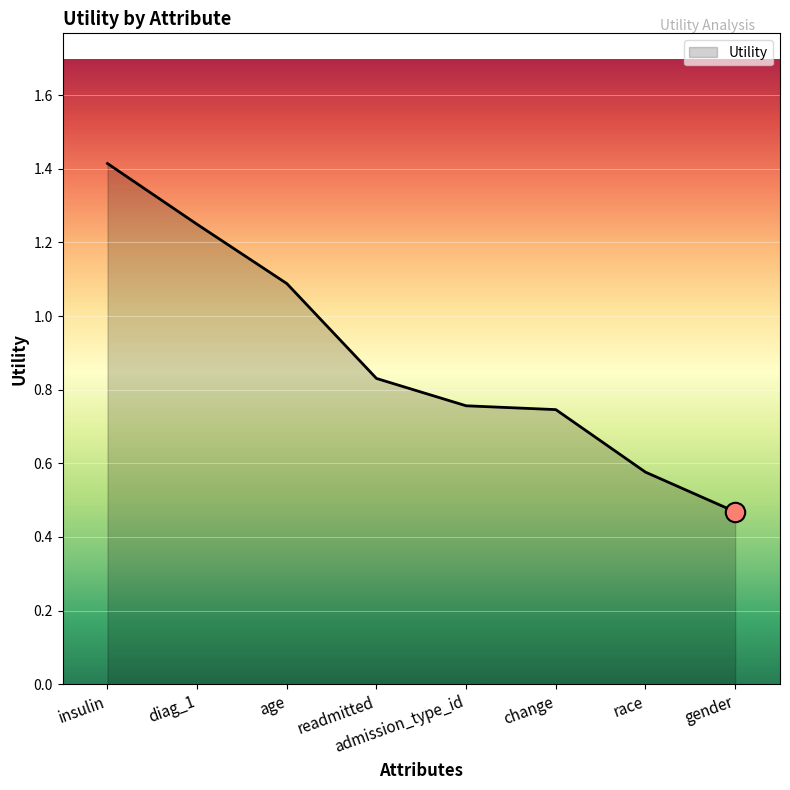

Between change and race, which is larger?

change